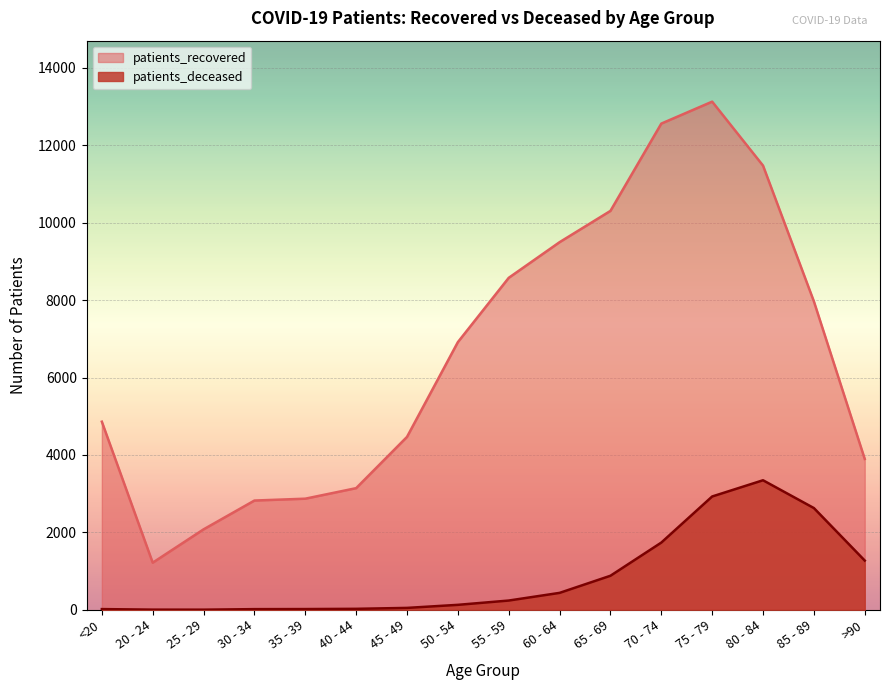

At which category does patients_deceased reach its first local peak?

80 - 84